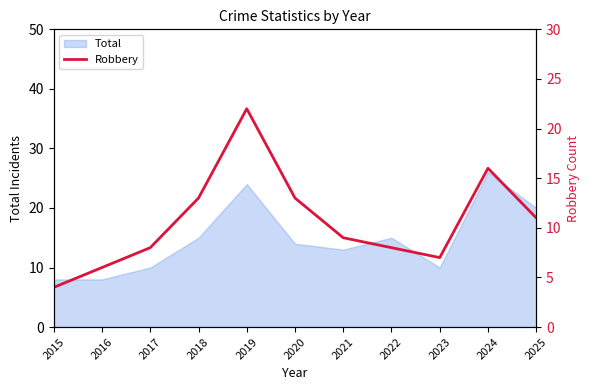

What is the smallest value displayed?

4